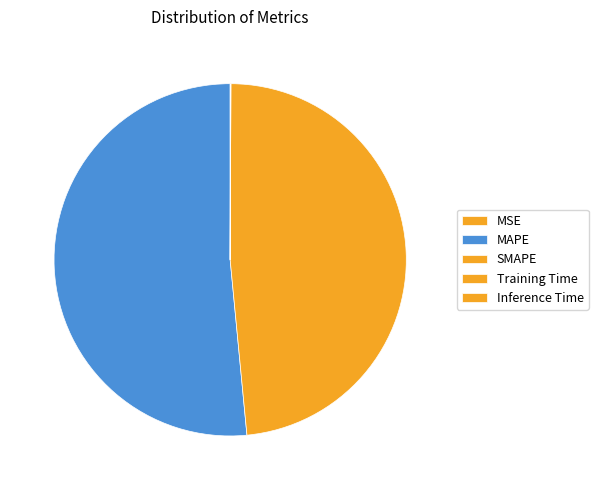

To the nearest percent, what is the difference between the Training Time and SMAPE slice percentages?

48%